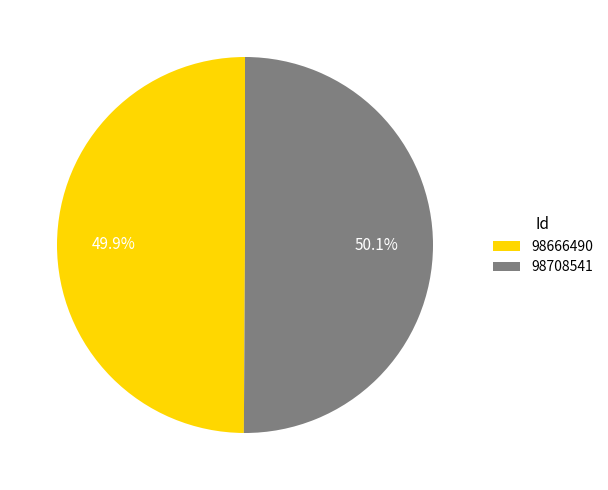

Does any single category account for the majority?

Yes